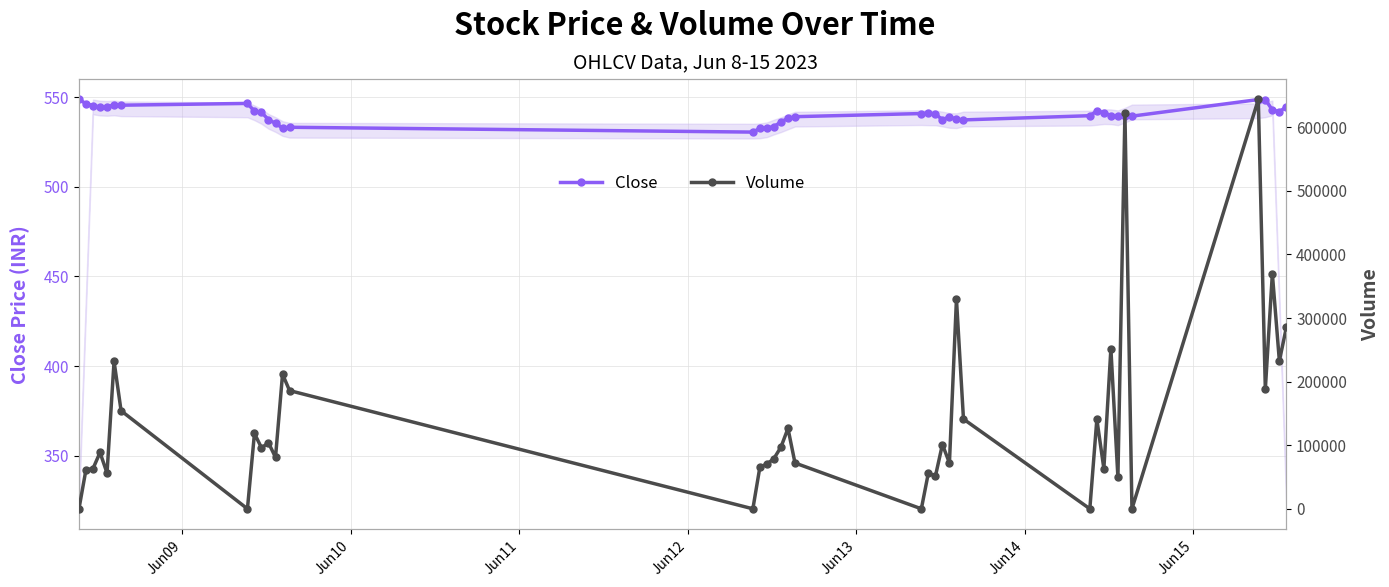

True or false: Close and Volume intersect in this chart.

True